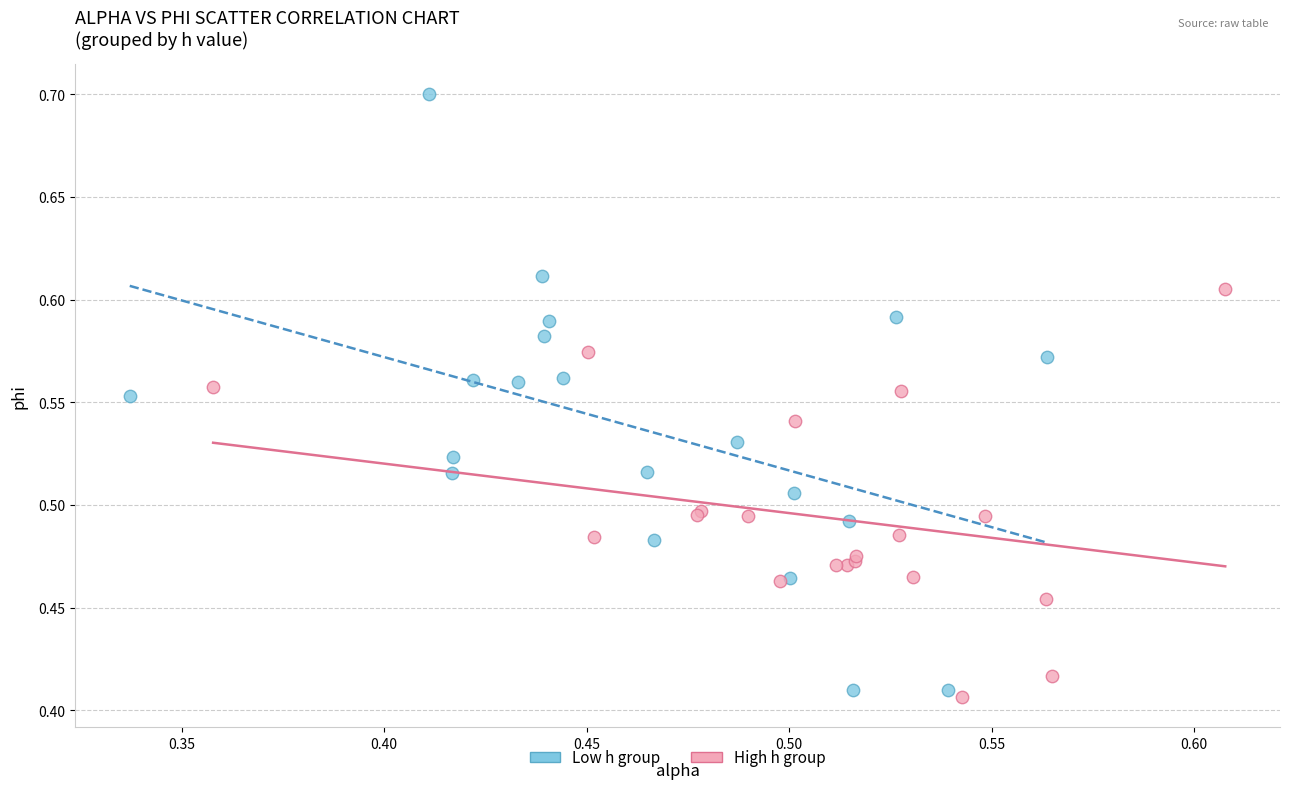

Which series reaches the maximum Y coordinate?

Low h group